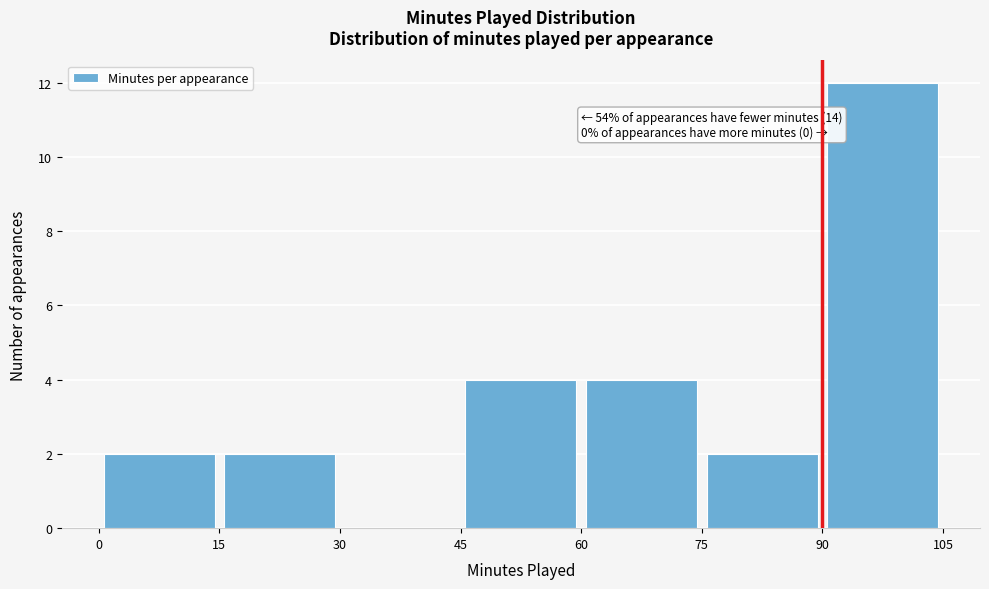

Which range on the x-axis has the tallest bar?

90 to 105